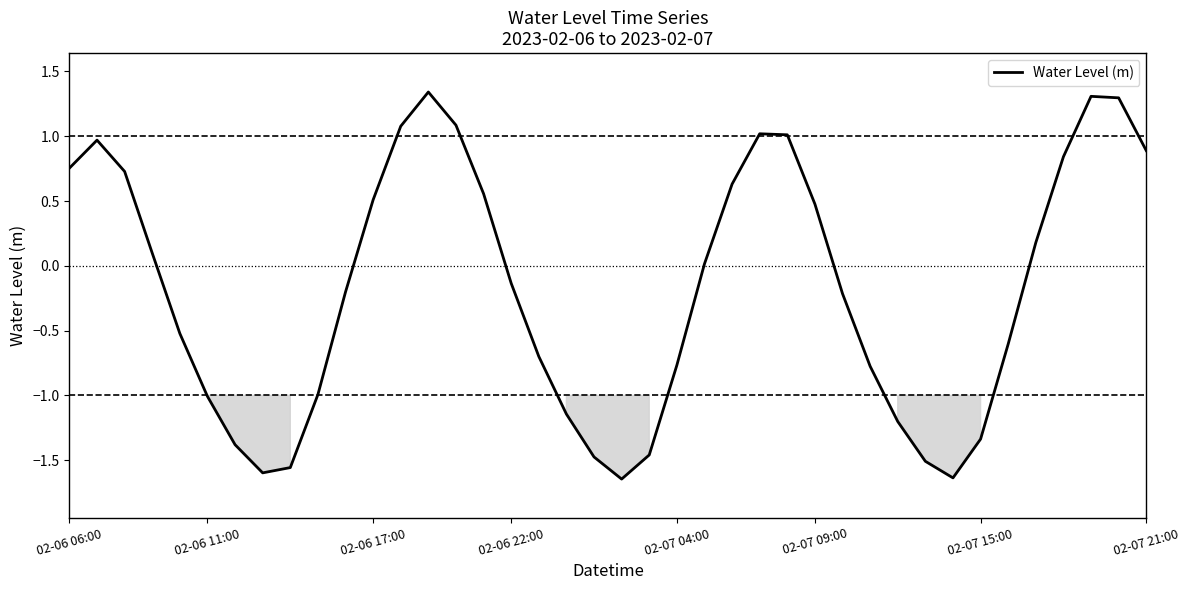

What is the difference between the maximum and minimum values?

3.0